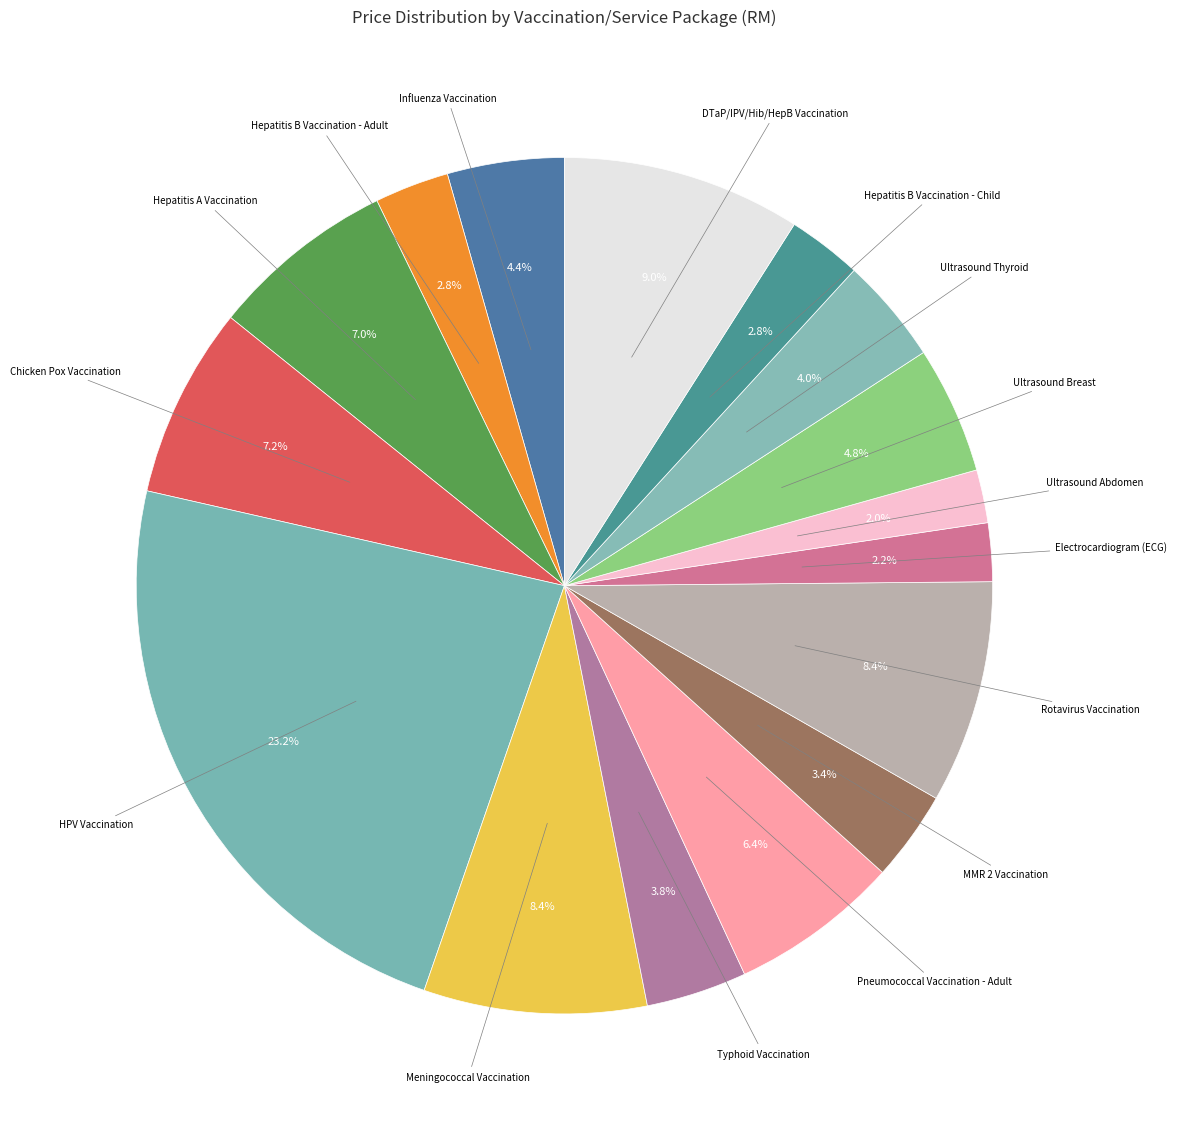

How many segments does this pie chart have?

16